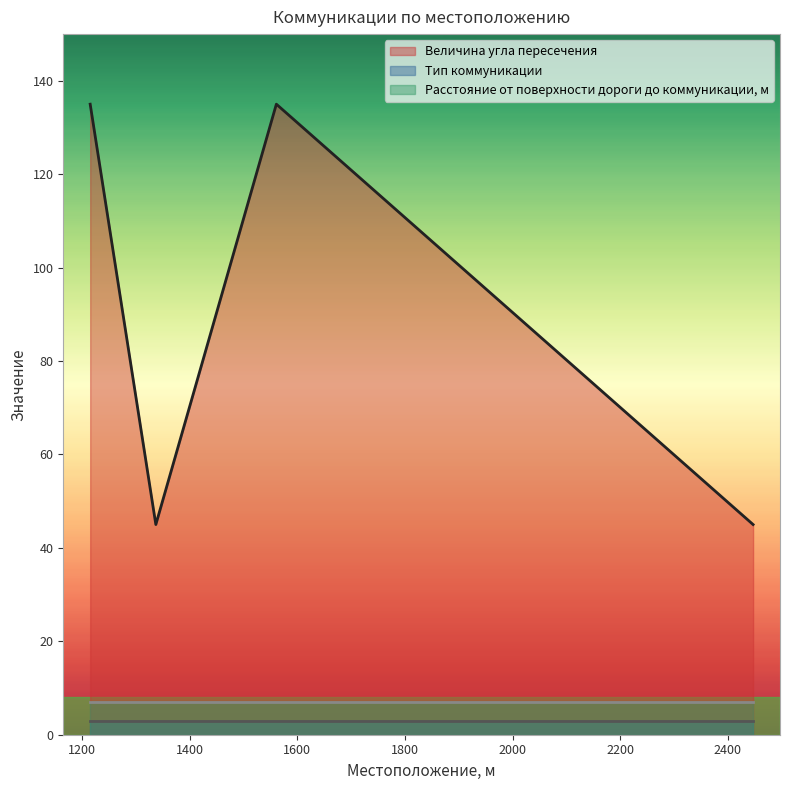

How many Величина угла пересечения values are between 45 and 135?

4